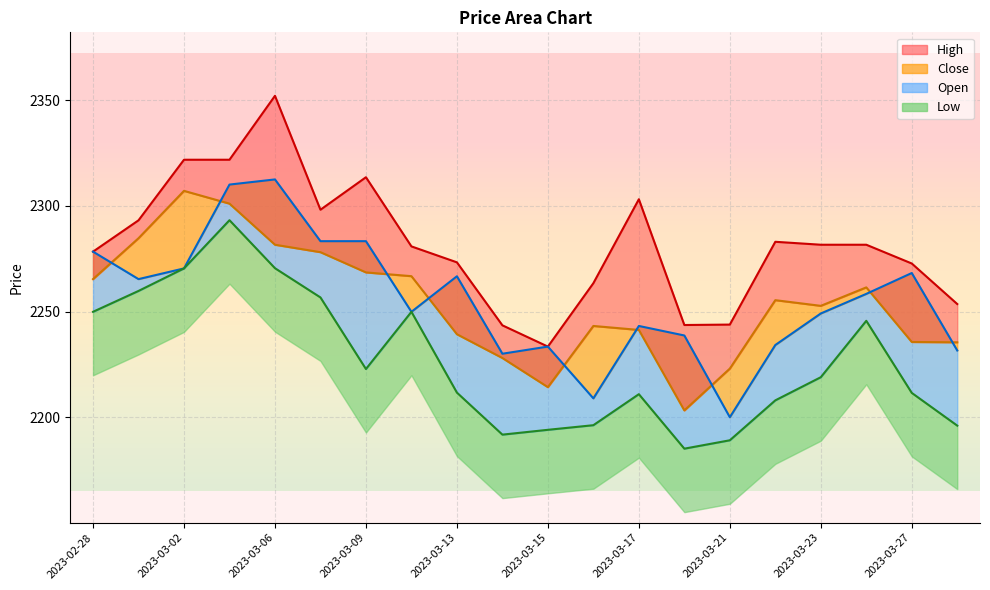

What are all the series names shown in the legend?

Close, High, Low, Open